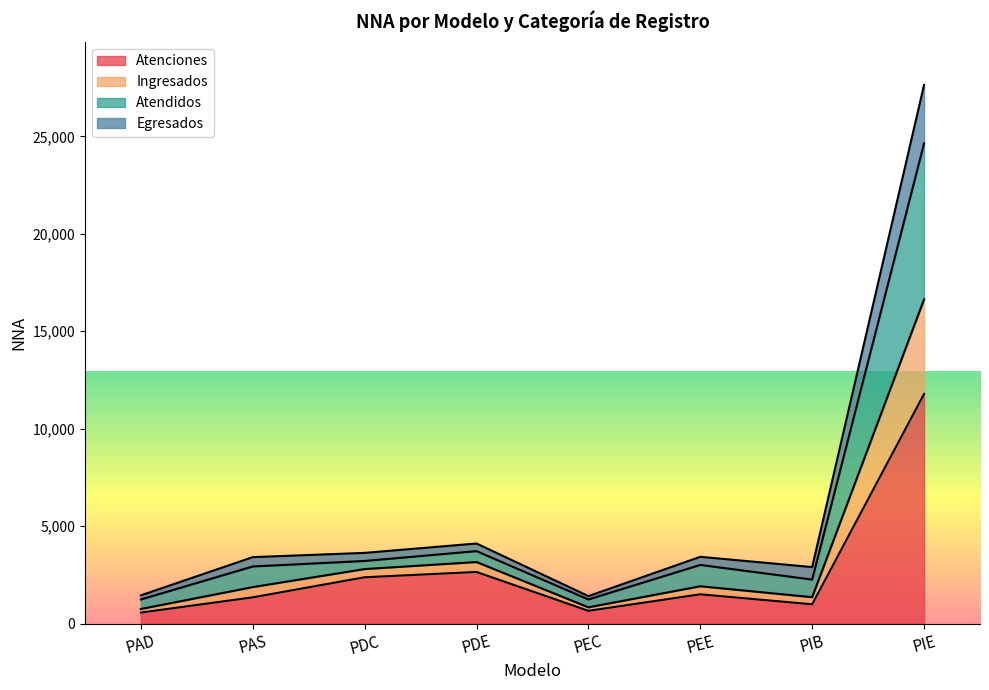

Is it true that Atendidos equals 3212 at PDC?

True